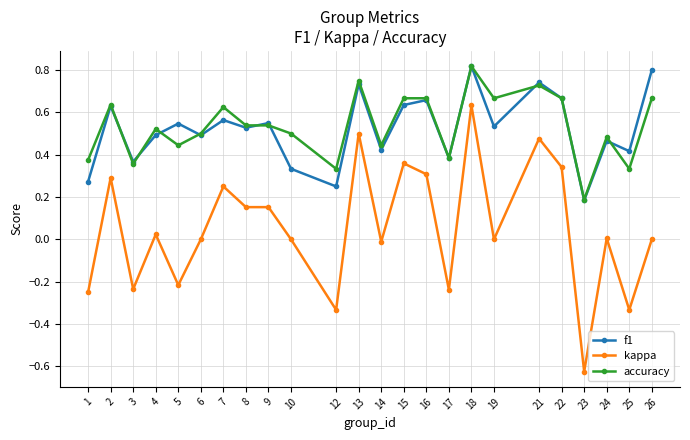

Is the value of accuracy at 26 greater than the value of kappa at 1?

Yes